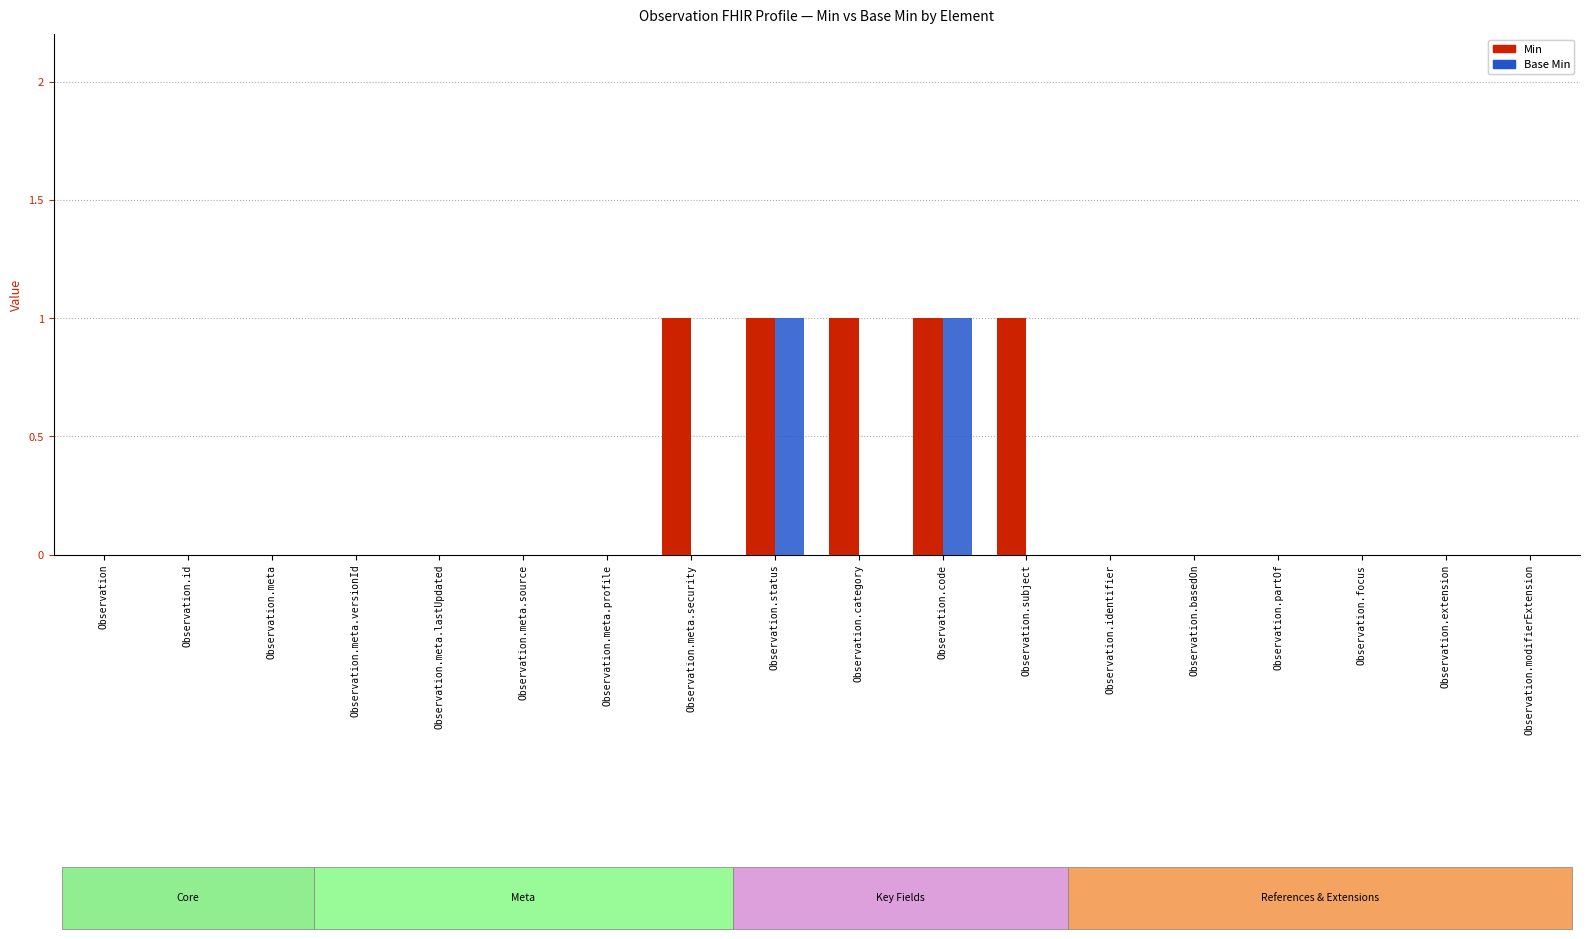

How many data points does each series have?

18